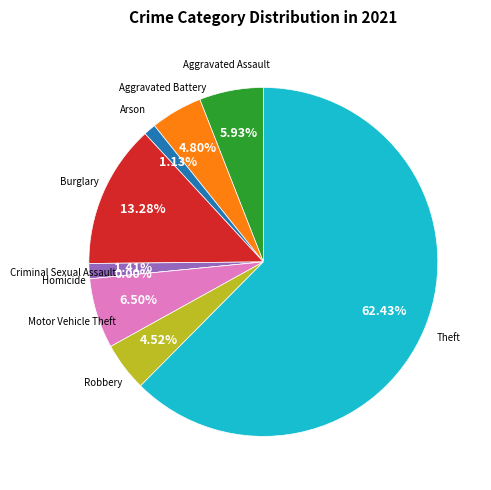

Approximately how many times larger is the value at Aggravated Assault compared to Theft?

0.1